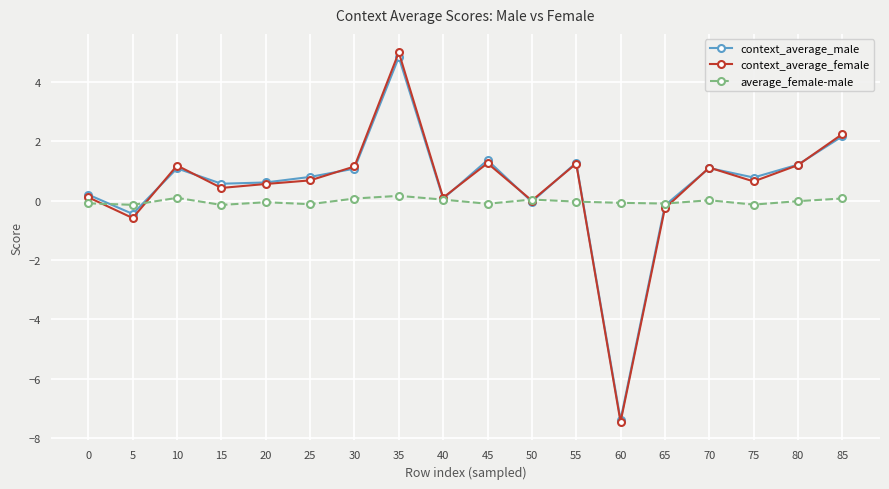

True or false: context_average_female has a value of 1.3 at 55.

True